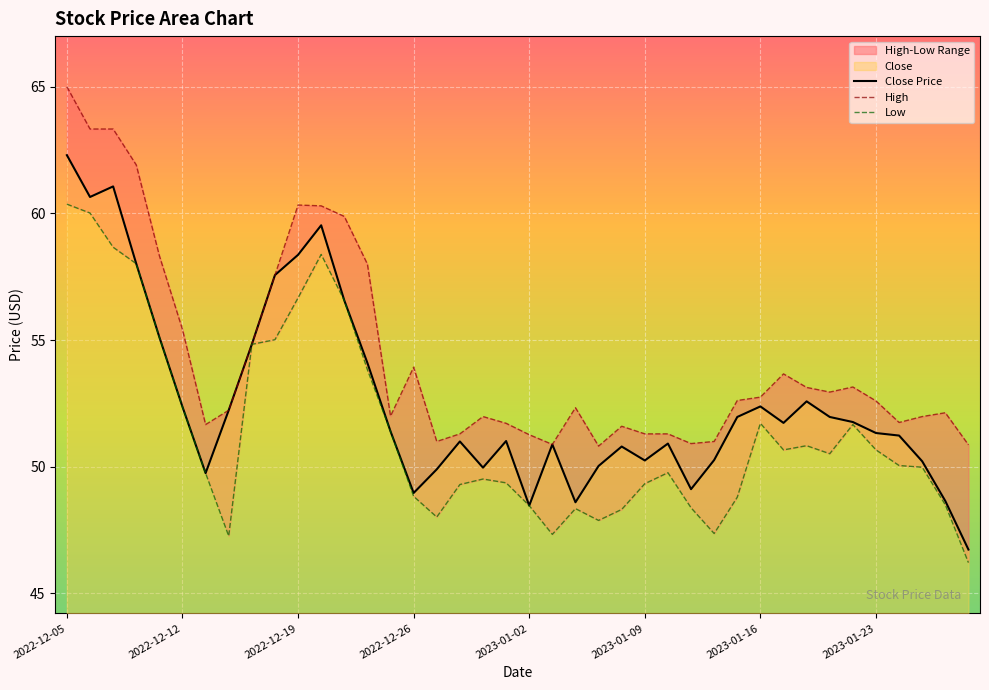

What is the lowest value of the Close Price series?

46.7